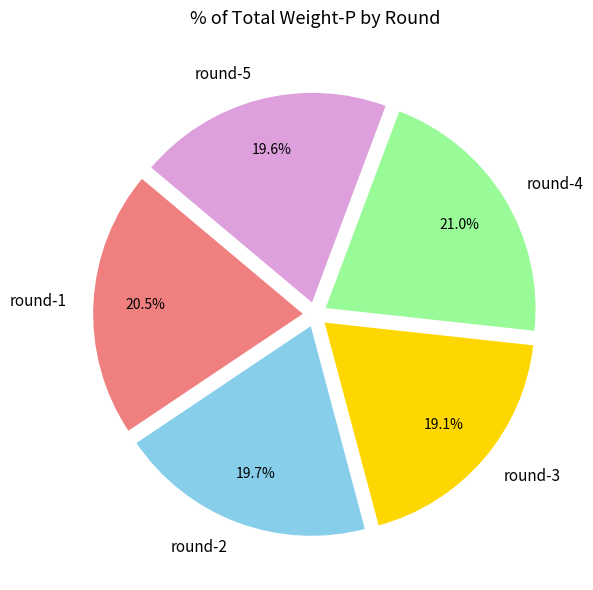

How many segments does this pie chart have?

5